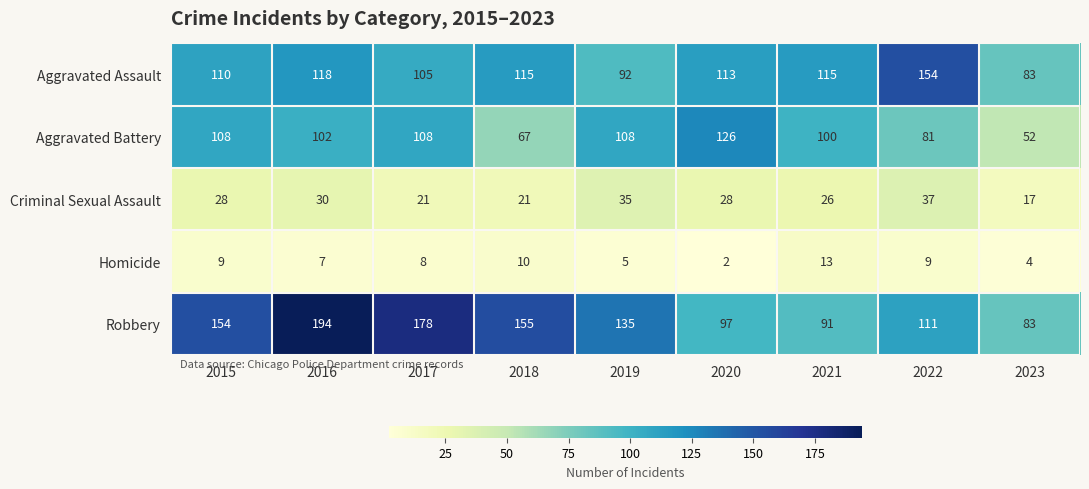

At which label is Aggravated Battery closest to 89?

2022